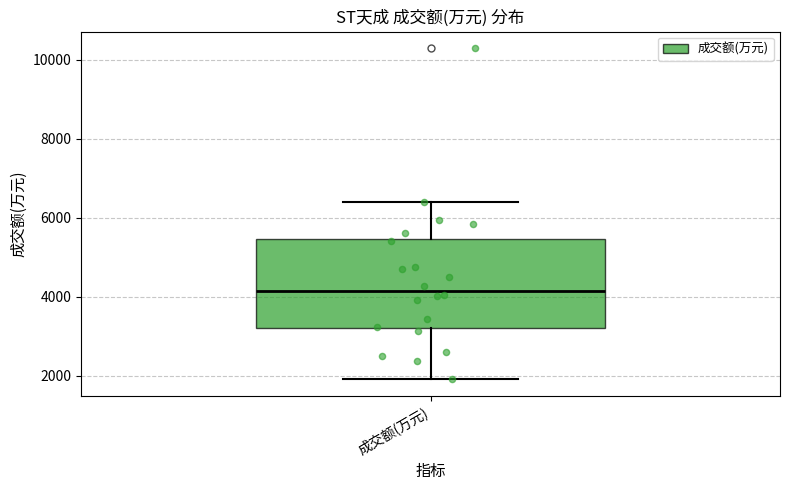

Transcribe this box plot: give where the median line is, the range the box spans, and where the two whiskers end, as read against the y-axis. The values are not printed on the chart, so give them approximately, as read against the axis.

median 4200, box 3200 to 5400, whiskers 2000 to 6400